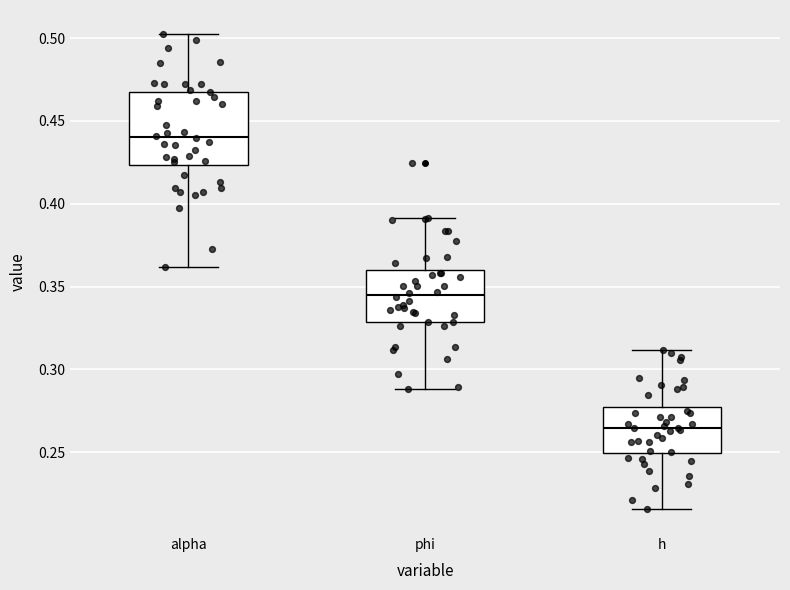

Where does the lower whisker of the box for h end on the y-axis? The values are not printed on the chart, so give them approximately, as read against the axis.

0.215